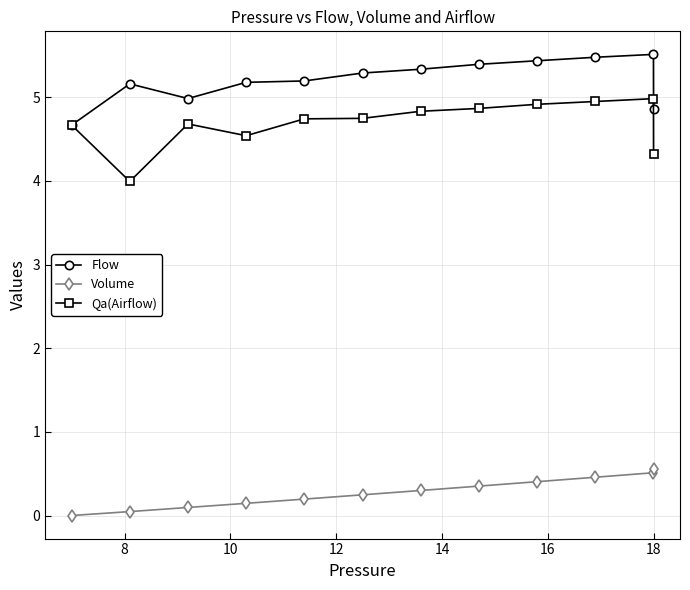

True or false: Volume and Qa(Airflow) intersect in this chart.

False